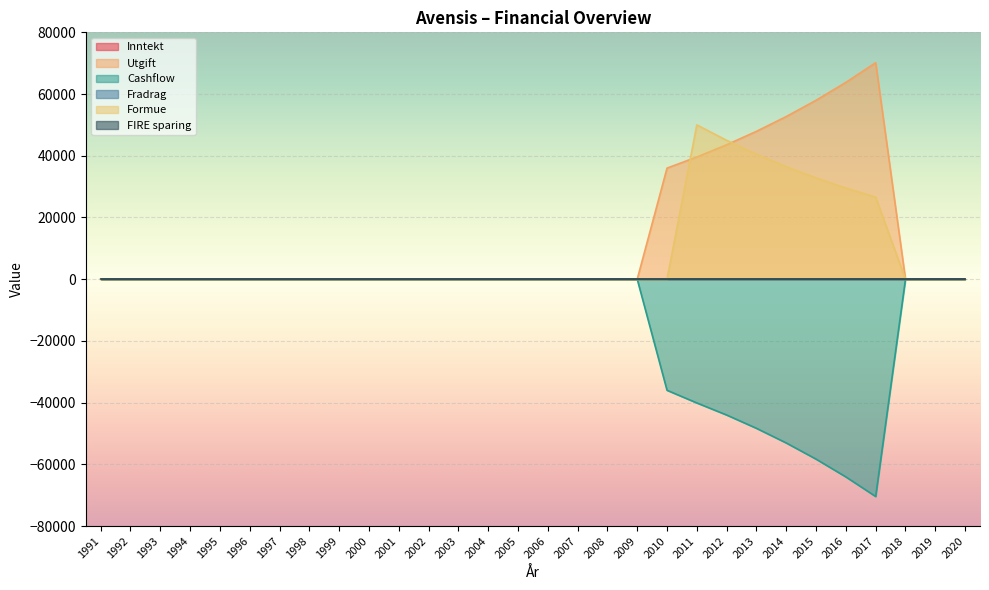

Rank the series at 1994 from highest to lowest value.

Utgift, Cashflow, Formue